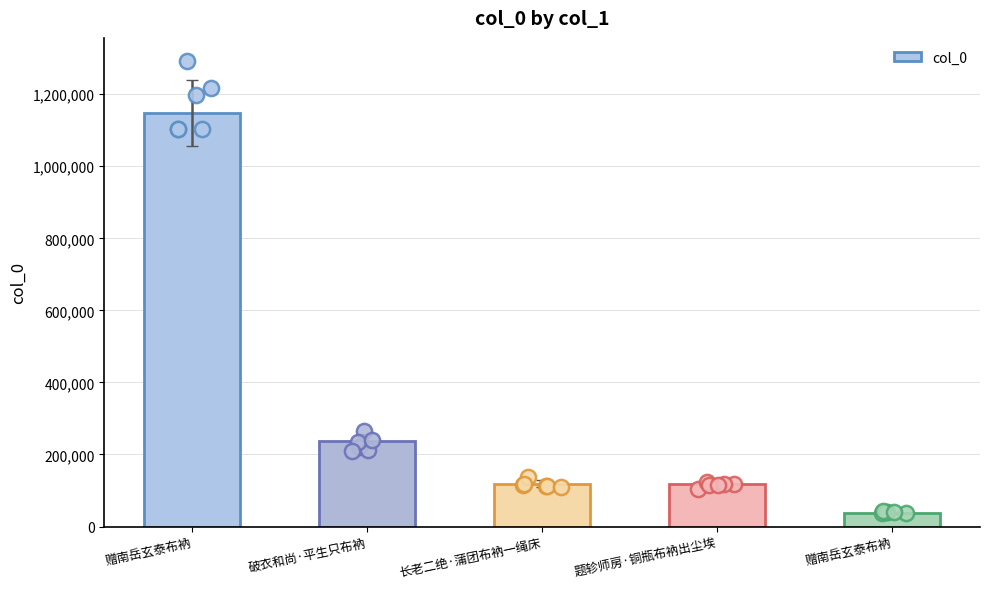

What is the ratio of the value at 题轸师房·铜瓶布衲出尘埃 to the value at 赠南岳玄泰布衲?

3.0